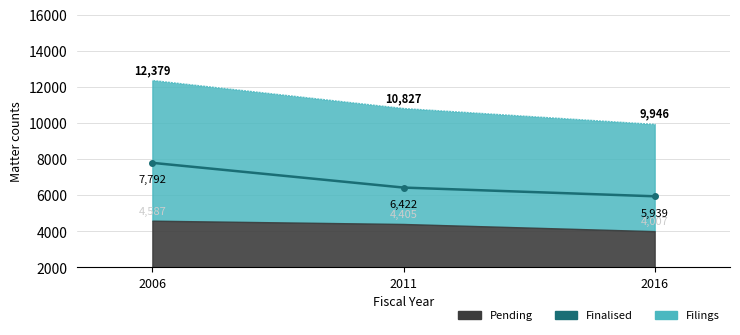

What is the value of the 2nd point from the left?

6422.2